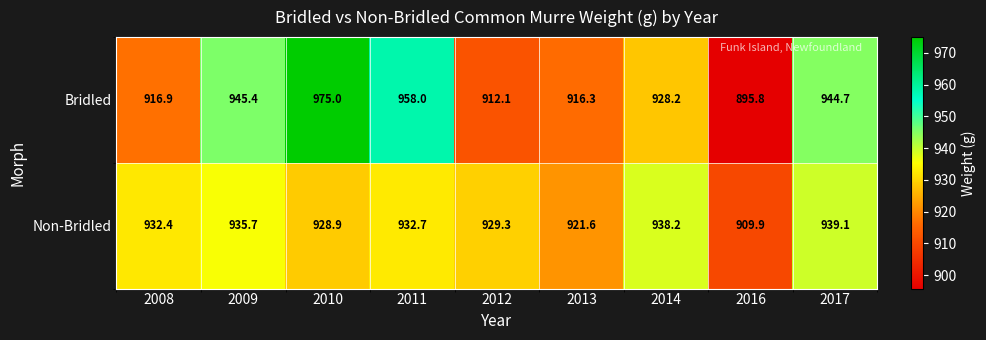

Where does the Non-Bridled series first go above 932?

2008